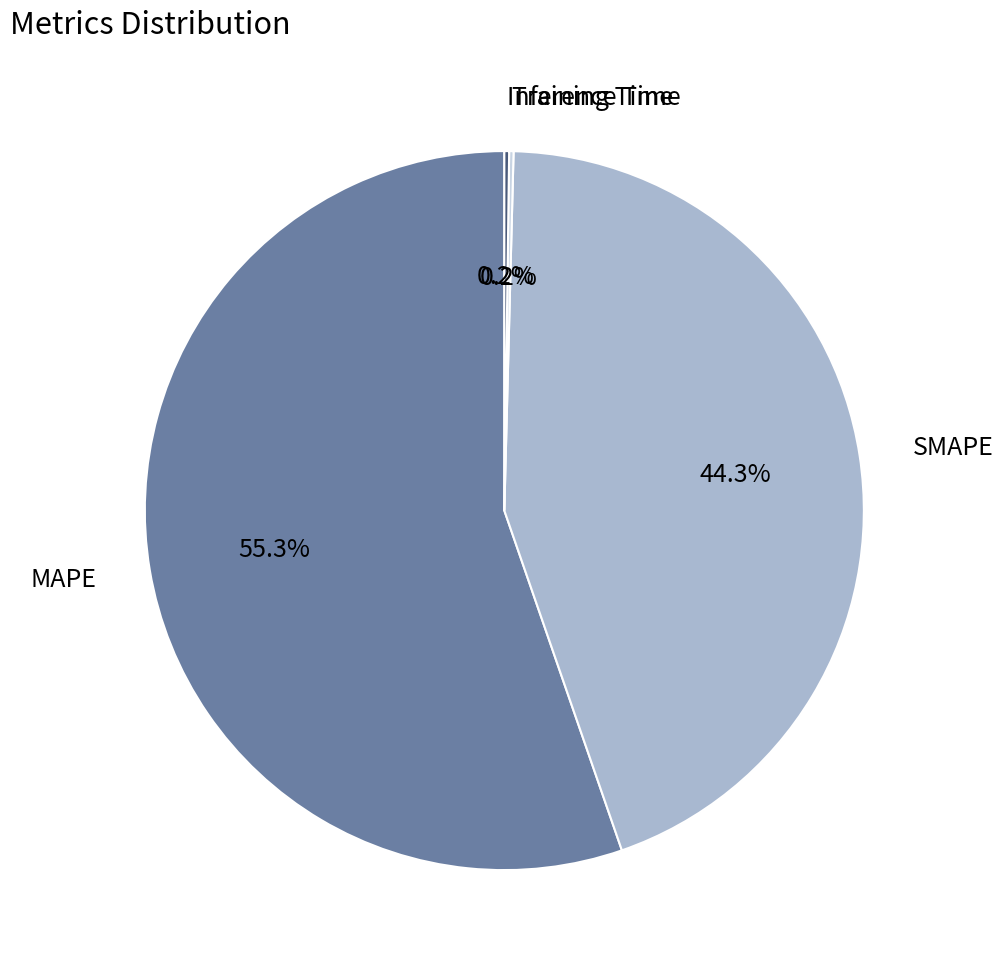

Which category has the biggest portion of the pie?

MAPE